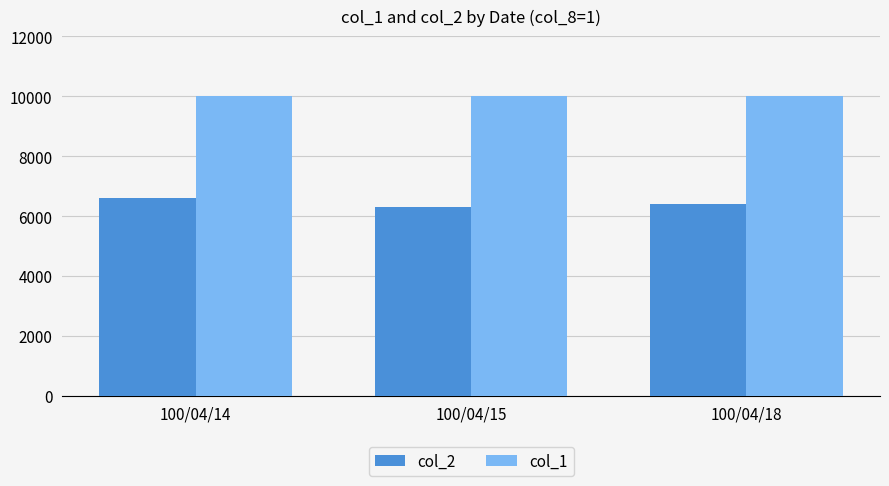

Reading left to right, list all the values displayed in this chart.

col_2: 6600	6300	6400
col_1: 10000	10000	10000